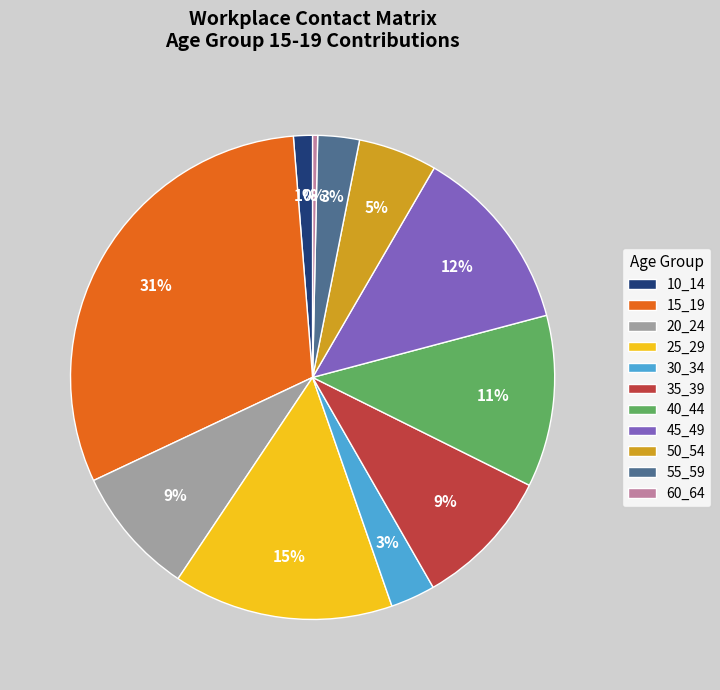

To the nearest percent, what is the average slice percentage?

9%